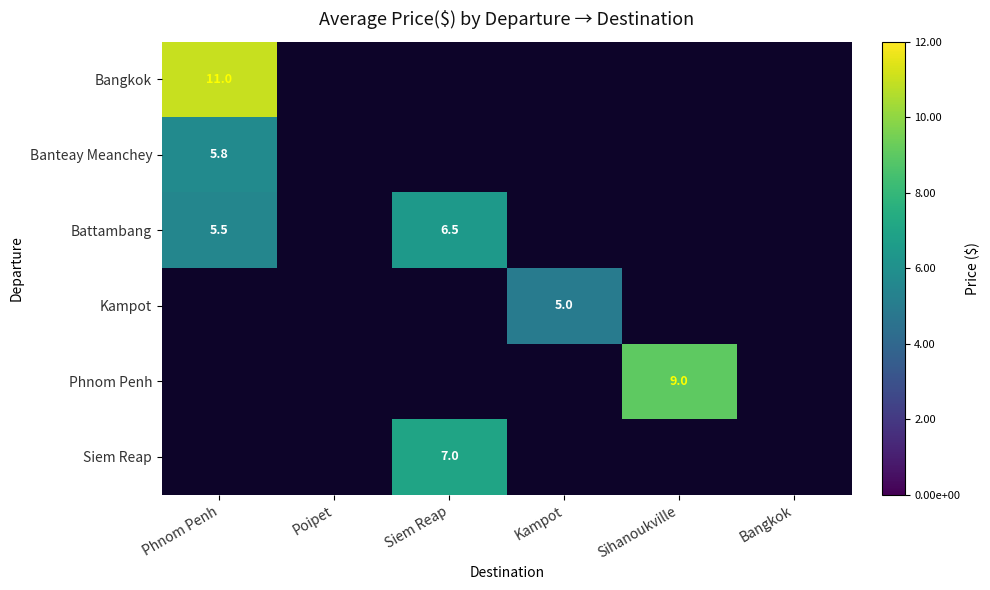

True or false: Banteay Meanchey has a value of 5.8 at Phnom Penh.

True